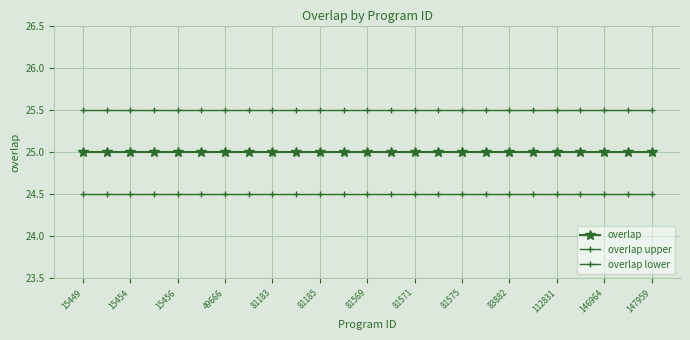

Which category has the lowest value in the overlap lower series?

15449